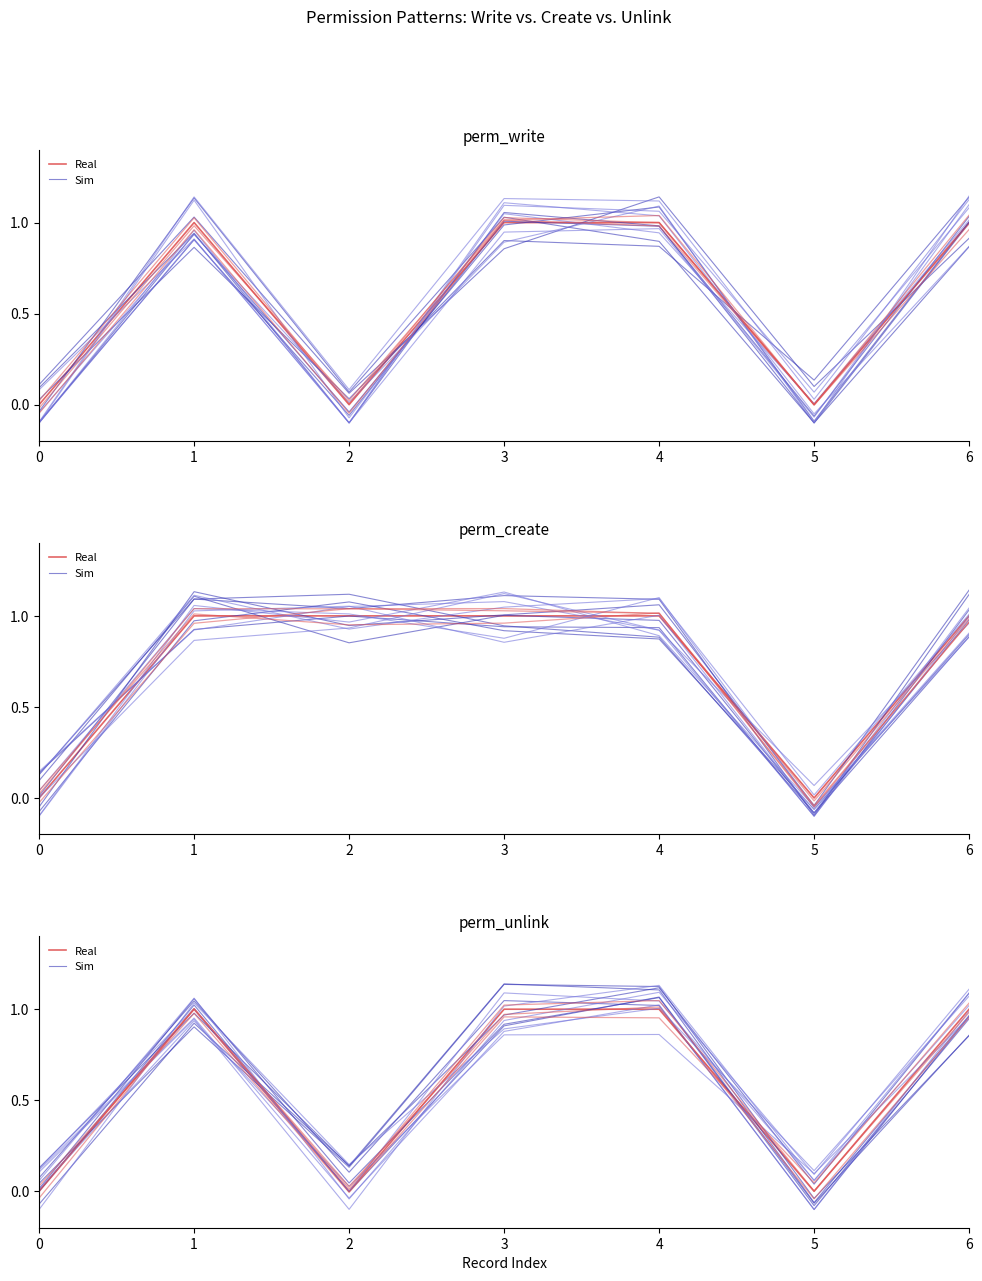

How many times do Sim and Real cross each other?

3